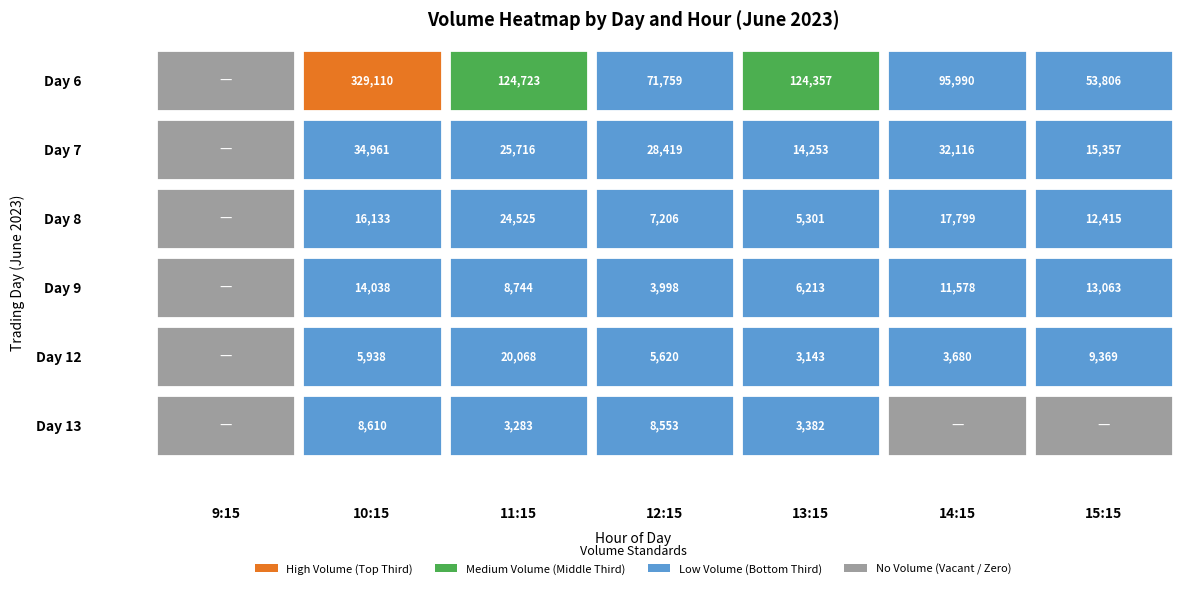

Is it true that 9 equals 8744 at 11?

True